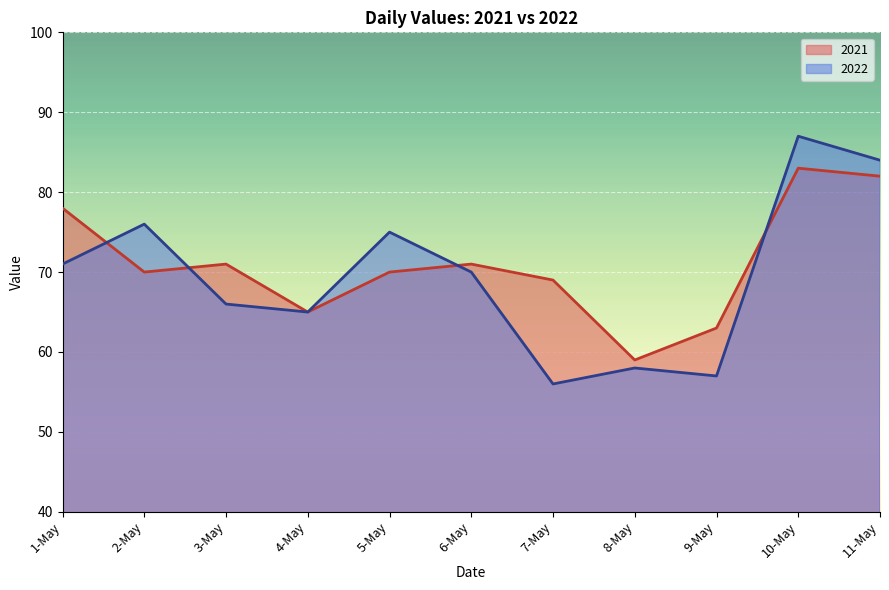

How many lines are shown in the chart?

2